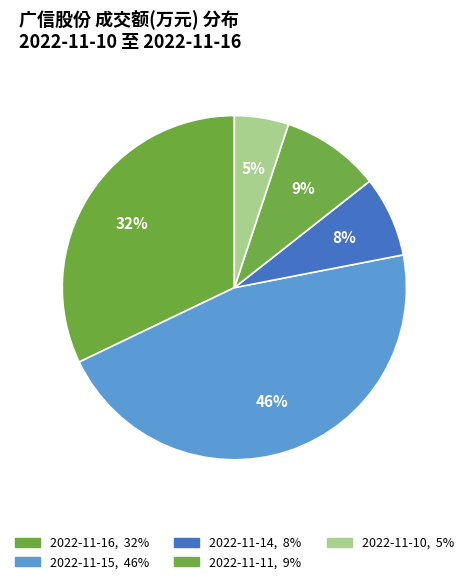

To the nearest percent, what percentage of the pie is 2022-11-10?

5%